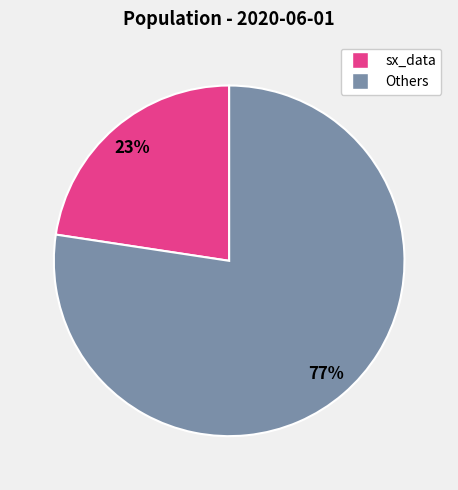

To the nearest percent, what is the average slice percentage?

50%